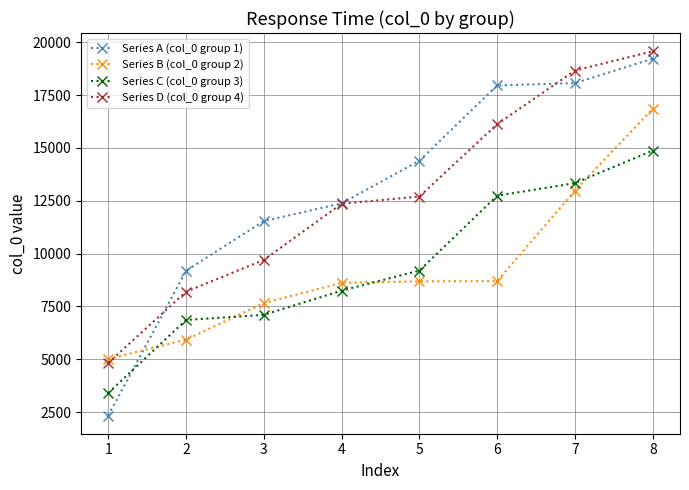

The Series D (col_0 group 4) series shows 2714 at 2. True or false?

False